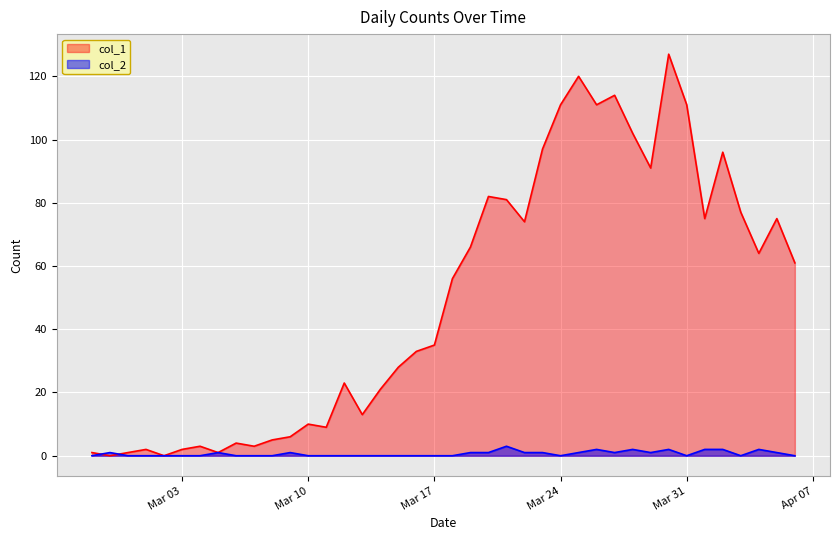

What is the total value across all series at Mar 17?

35